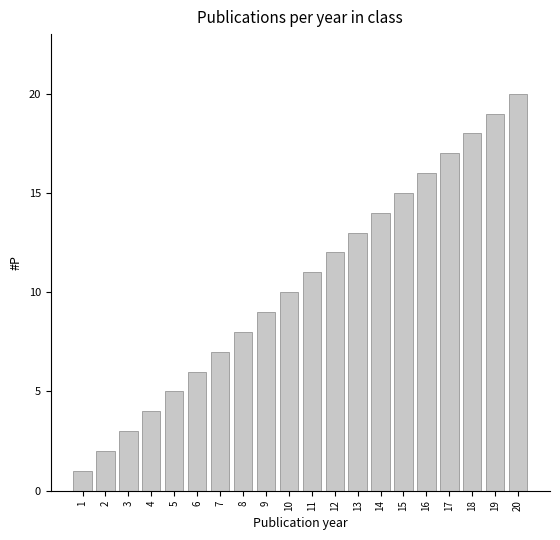

What is the maximum value shown in the chart?

20